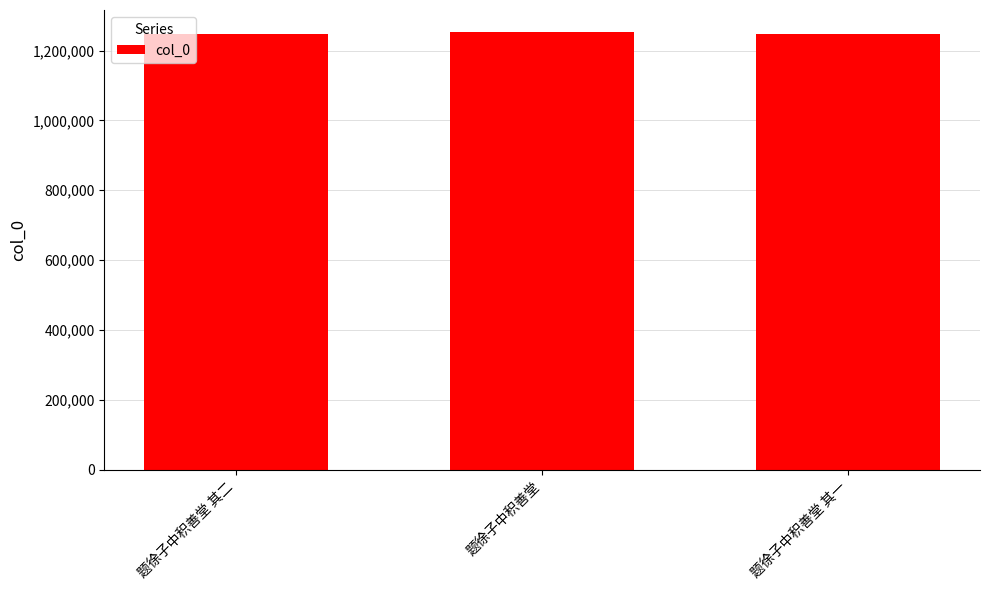

The value at 题徐子中积善堂 其一 is 463418. True or false?

False